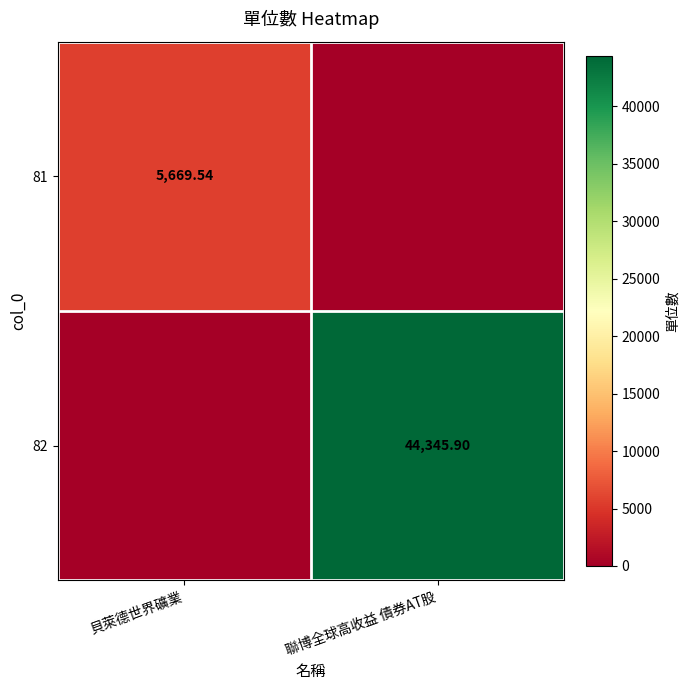

What is the difference between the 82 values at 聯博全球高收益 債券AT股 and 貝萊德世界礦業?

44345.9